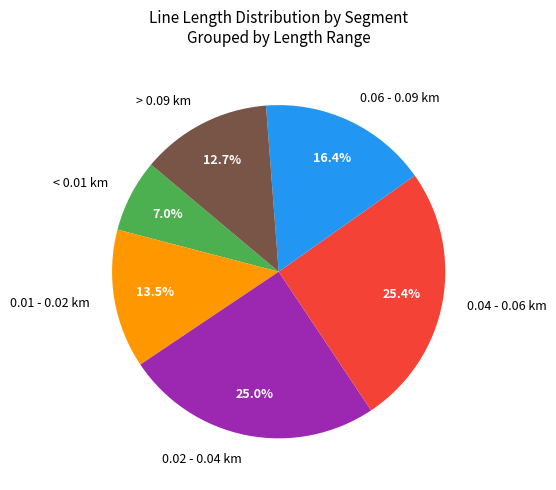

Which has a higher value, < 0.01 km or 0.02 - 0.04 km?

0.02 - 0.04 km